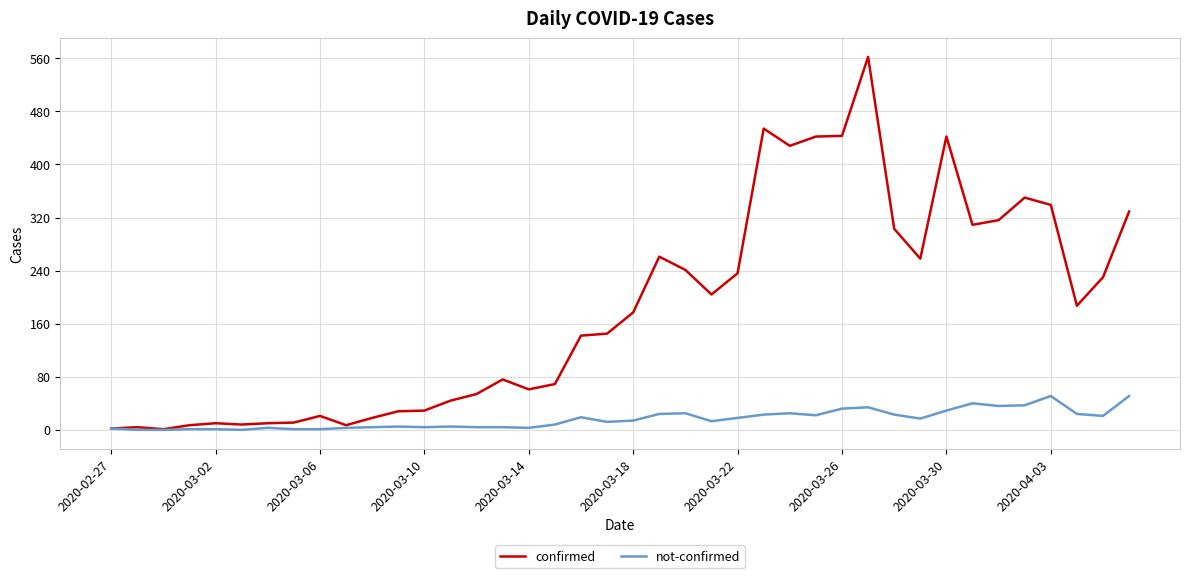

What is the maximum value shown in the chart?

562